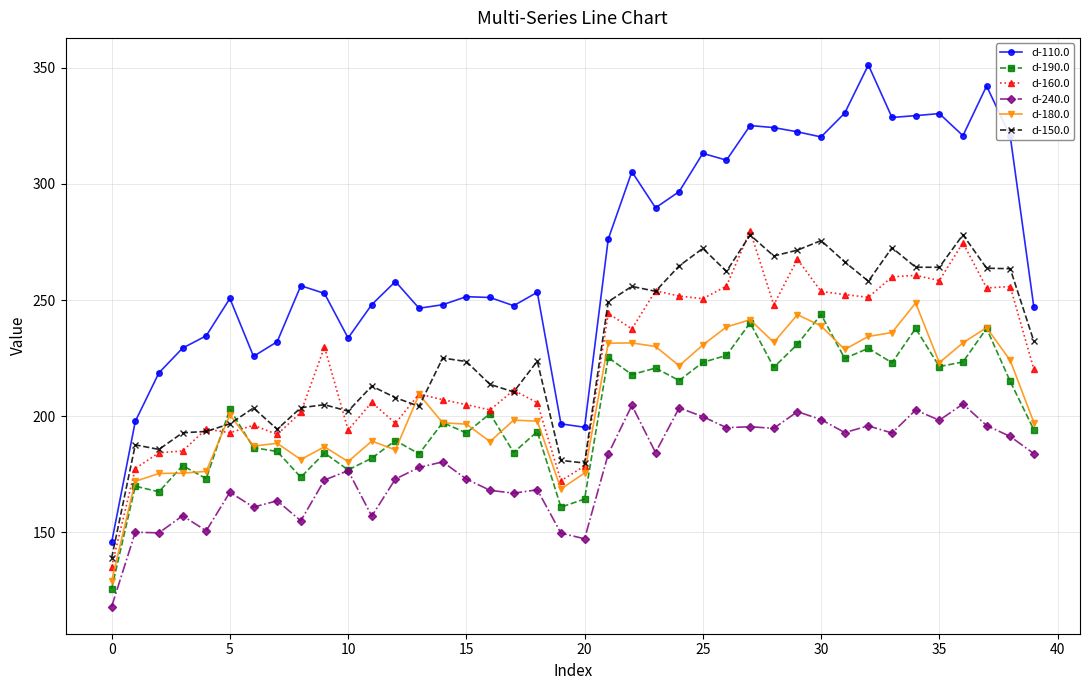

True or false: d-110.0 and d-190.0 cross at least once.

False